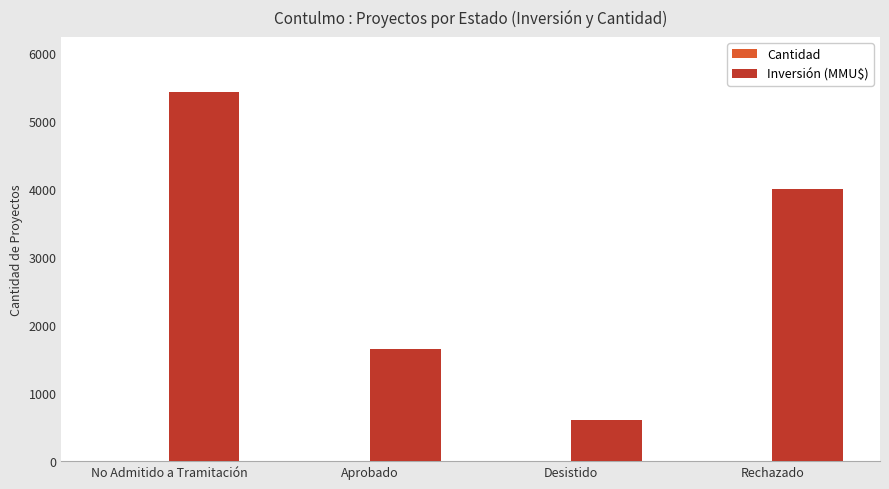

How many distinct data groups are displayed?

2